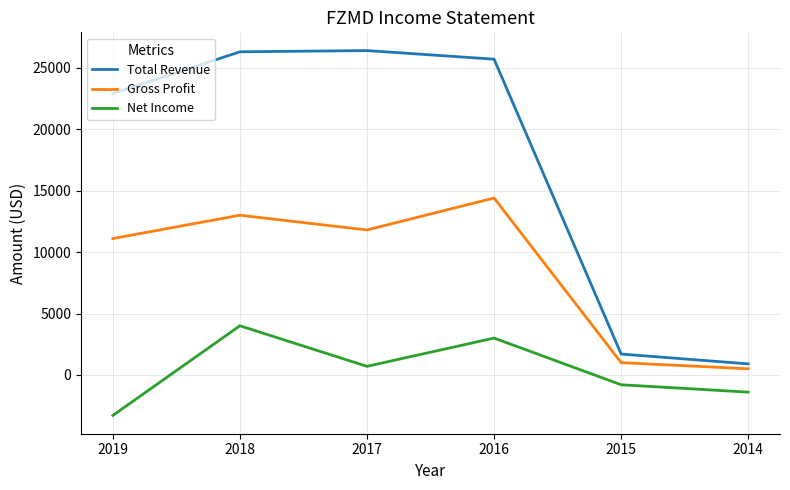

At which label is Total Revenue closest to 13650?

2019